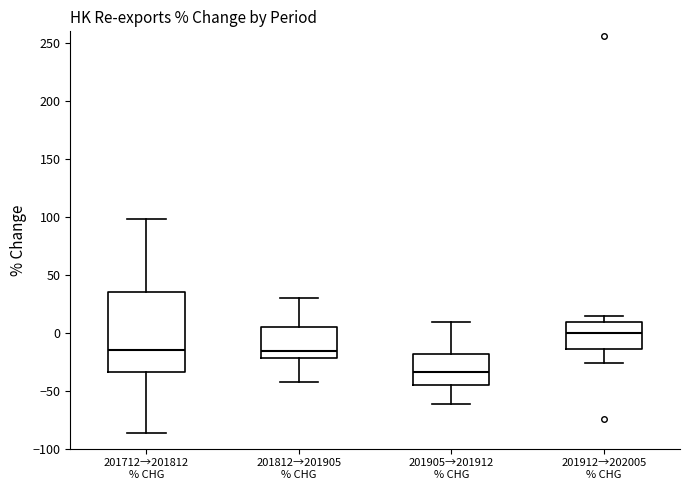

Reading left to right, read every box against the y-axis: the position of its median line, the range the box covers, and the ends of its whiskers. The values are not printed on the chart, so give them approximately, as read against the axis.

201712→201812 % CHG: median -15, box -35 to 35, whiskers -85 to 100
201812→201905 % CHG: median -15, box -20 to 5, whiskers -40 to 30
201905→201912 % CHG: median -35, box -45 to -20, whiskers -60 to 10
201912→202005 % CHG: median 0, box -15 to 10, whiskers -25 to 15